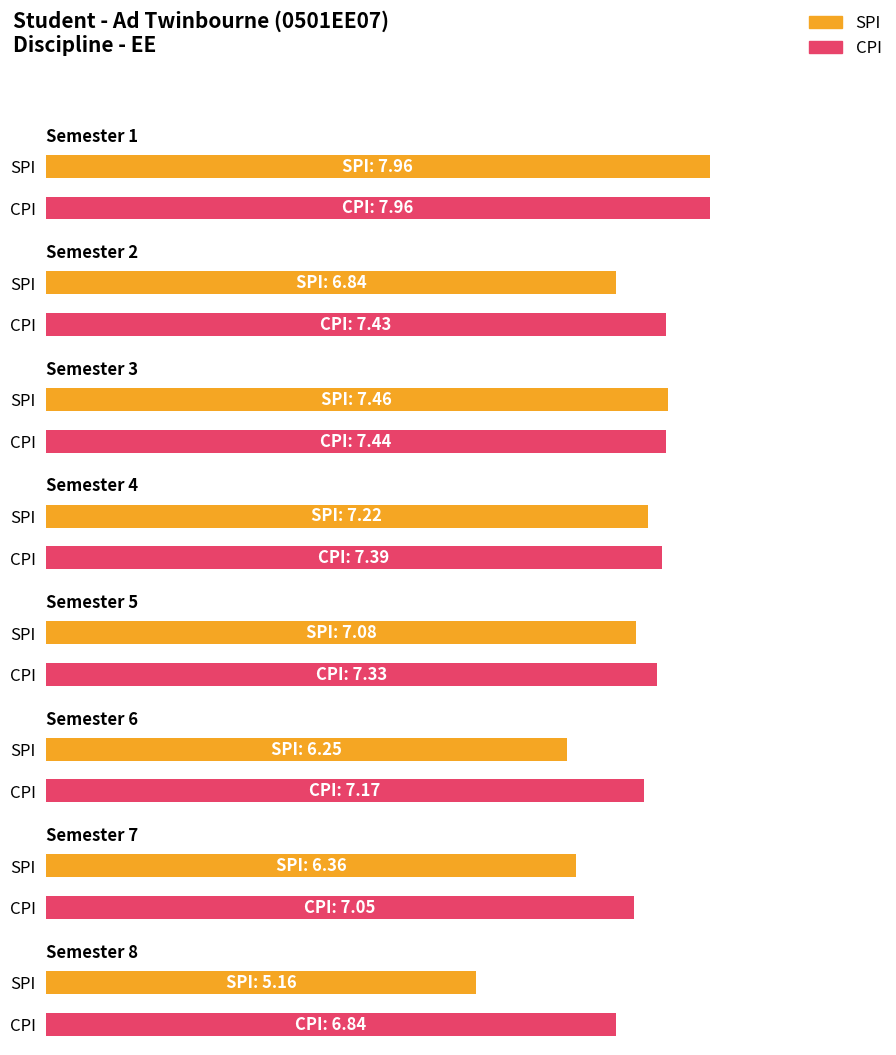

At which category does the chart reach its peak across all series?

1